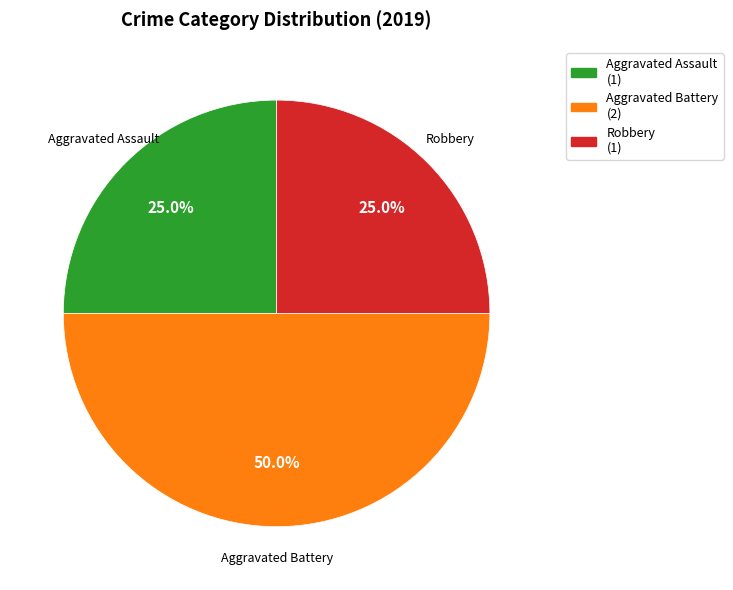

Does Aggravated Assault (1) represent more than half of the total?

No